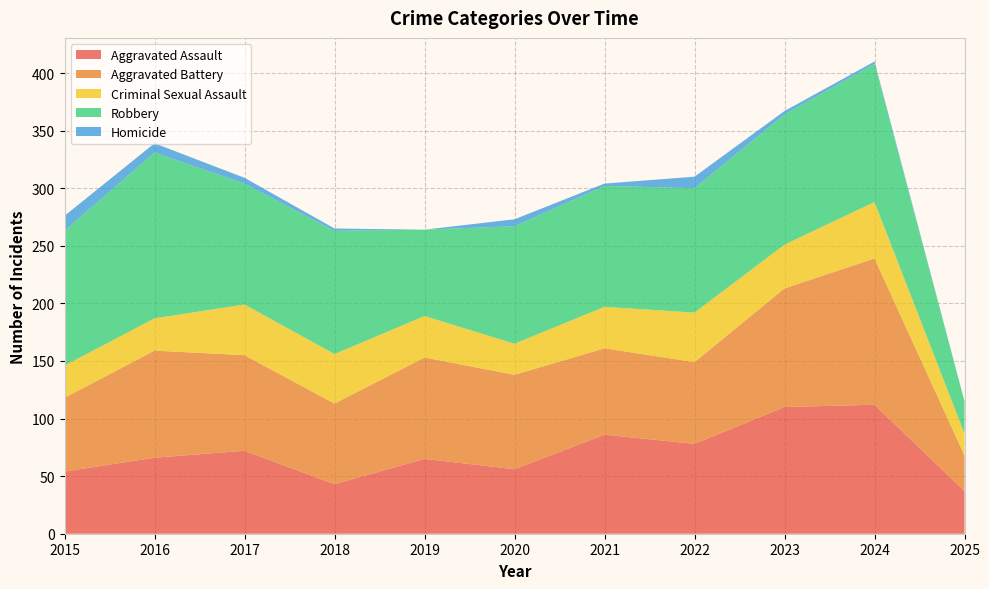

Reading left to right, list all the values displayed in this chart.

Aggravated Assault: 2015=54	2016=66	2017=72	2018=43	2019=65	2020=56	2021=86	2022=78	2023=110	2024=112	2025=37
Aggravated Battery: 2015=64	2016=93	2017=83	2018=70	2019=88	2020=82	2021=75	2022=71	2023=103	2024=127	2025=31
Criminal Sexual Assault: 2015=28	2016=28	2017=44	2018=43	2019=36	2020=27	2021=36	2022=43	2023=38	2024=49	2025=19
Robbery: 2015=117	2016=144	2017=105	2018=107	2019=75	2020=102	2021=105	2022=108	2023=113	2024=120	2025=28
Homicide: 2015=13	2016=8	2017=5	2018=2	2019=0	2020=6	2021=2	2022=10	2023=3	2024=2	2025=0